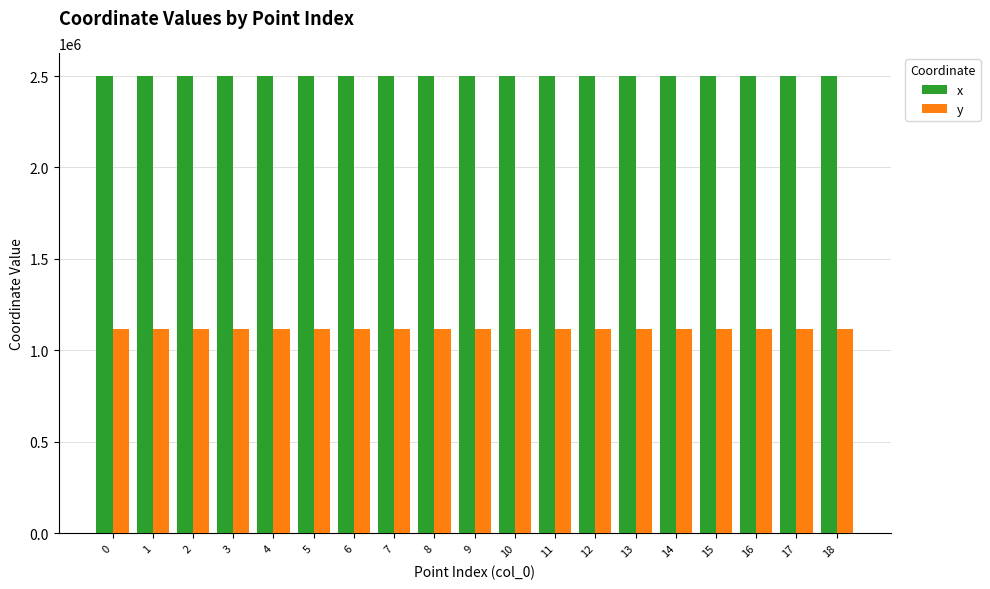

How many data points in y are less than 1117650?

9